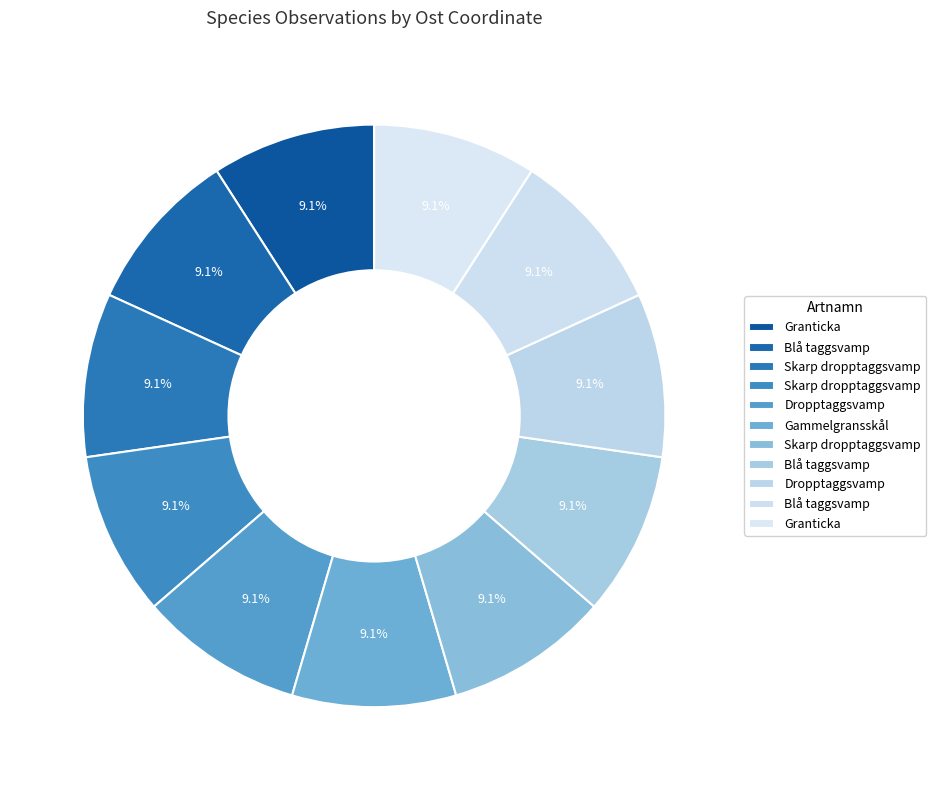

Rank the categories by value from highest to lowest.

Gammelgransskål (109910004), Dropptaggsvamp (109910009), Granticka (112610366), Granticka (104159891), Skarp dropptaggsvamp (109910005), Skarp dropptaggsvamp (104159892), Blå taggsvamp (109910008), Dropptaggsvamp (112610365), Blå taggsvamp (104159893), Skarp dropptaggsvamp (109910007), Blå taggsvamp (112610364)